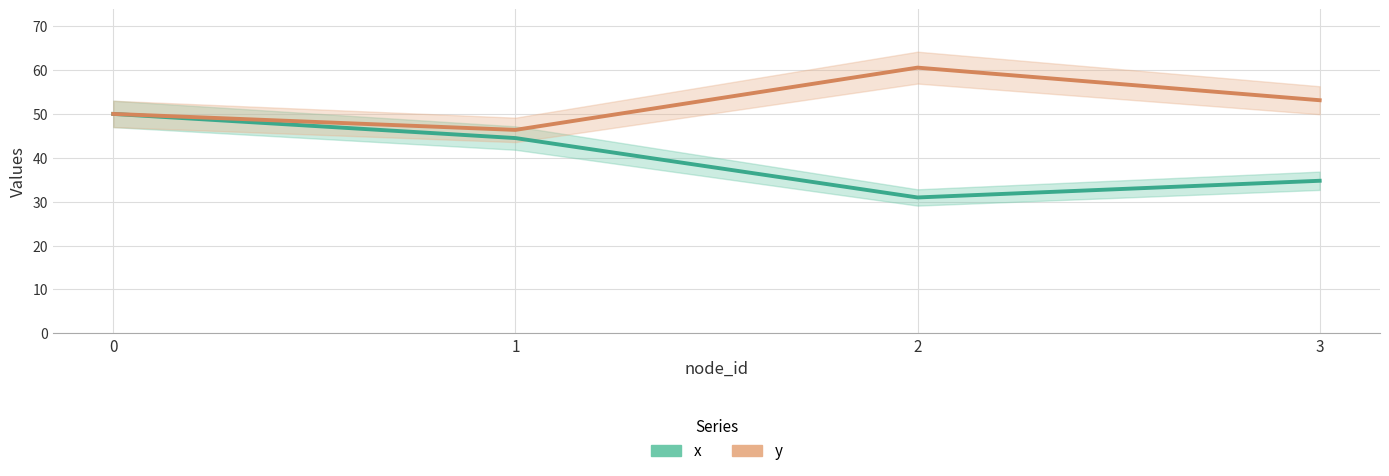

Which series has the widest spread of values?

x